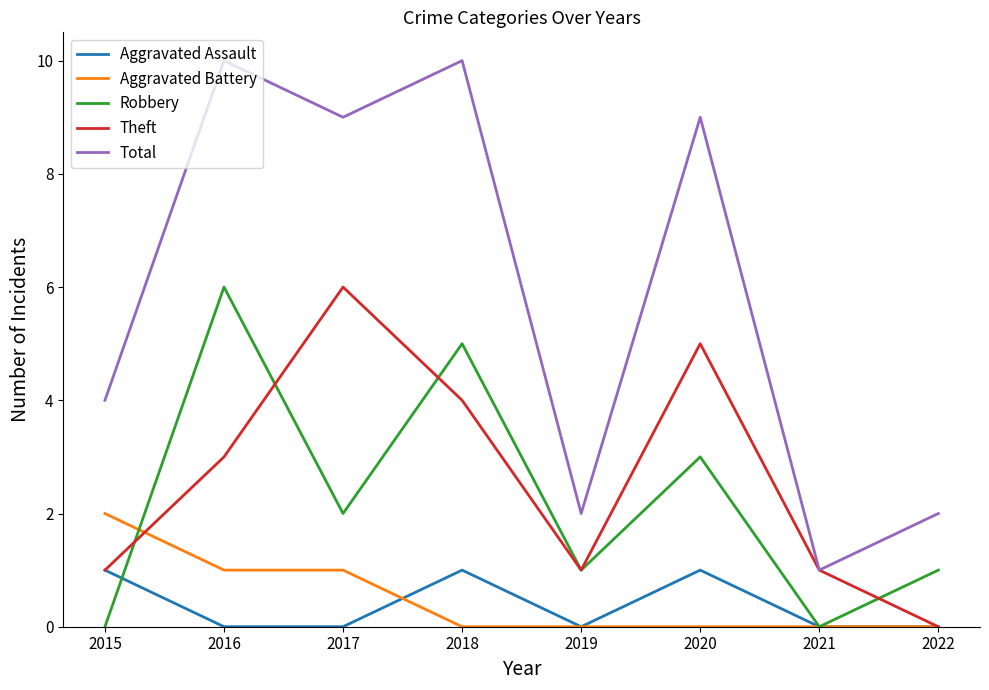

True or false: Aggravated Assault and Total intersect in this chart.

False